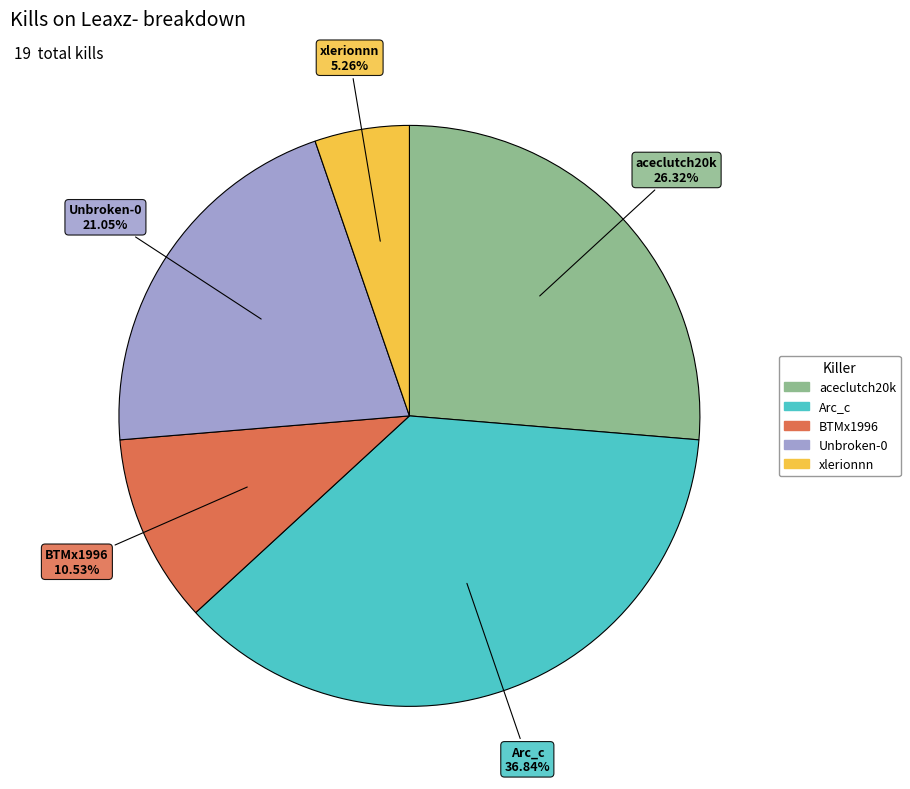

Is there any slice that represents more than half of the pie?

No